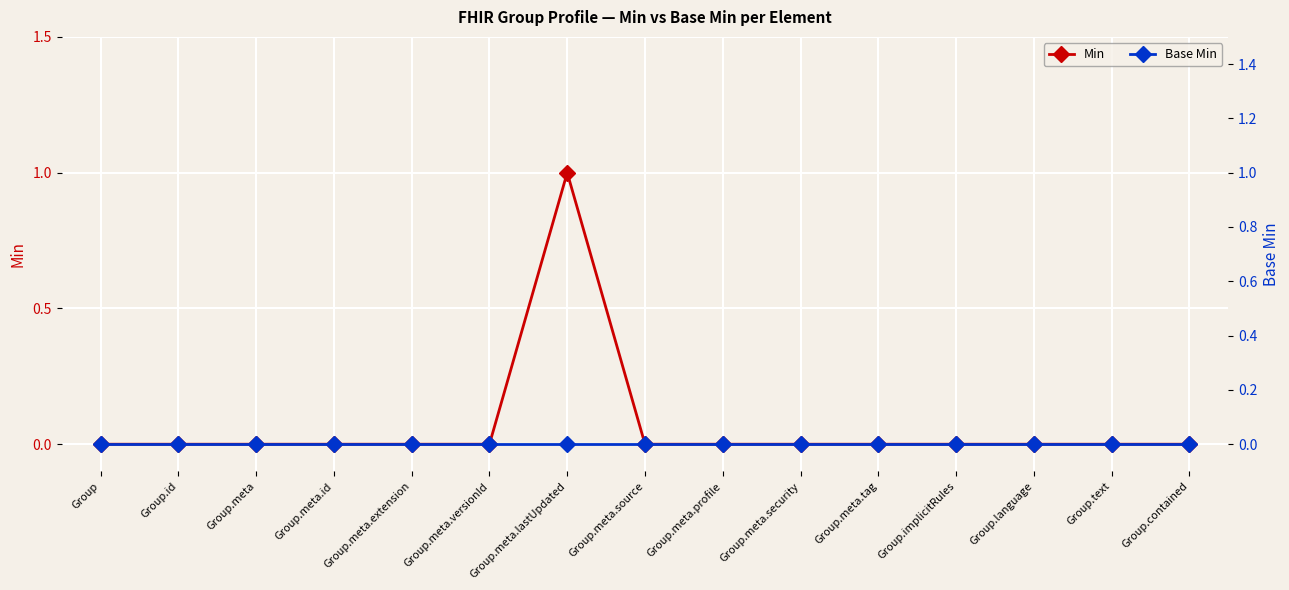

How many lines are shown in the chart?

2